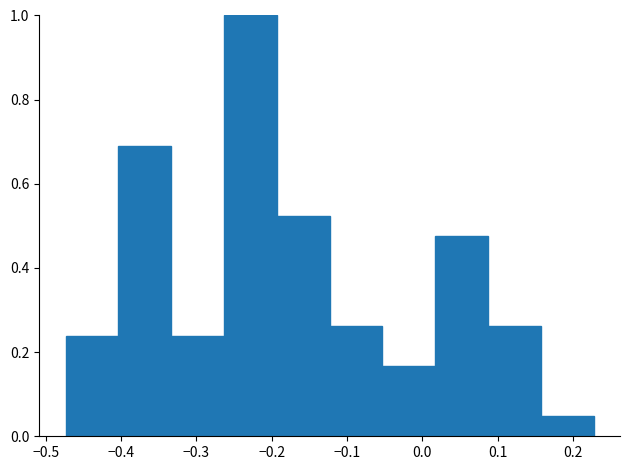

What is the height of the bar covering -0.05 to 0.02 on the x-axis? Neither the bar edges nor the heights are printed on the chart, so give them approximately, as read against the axes.

0.16